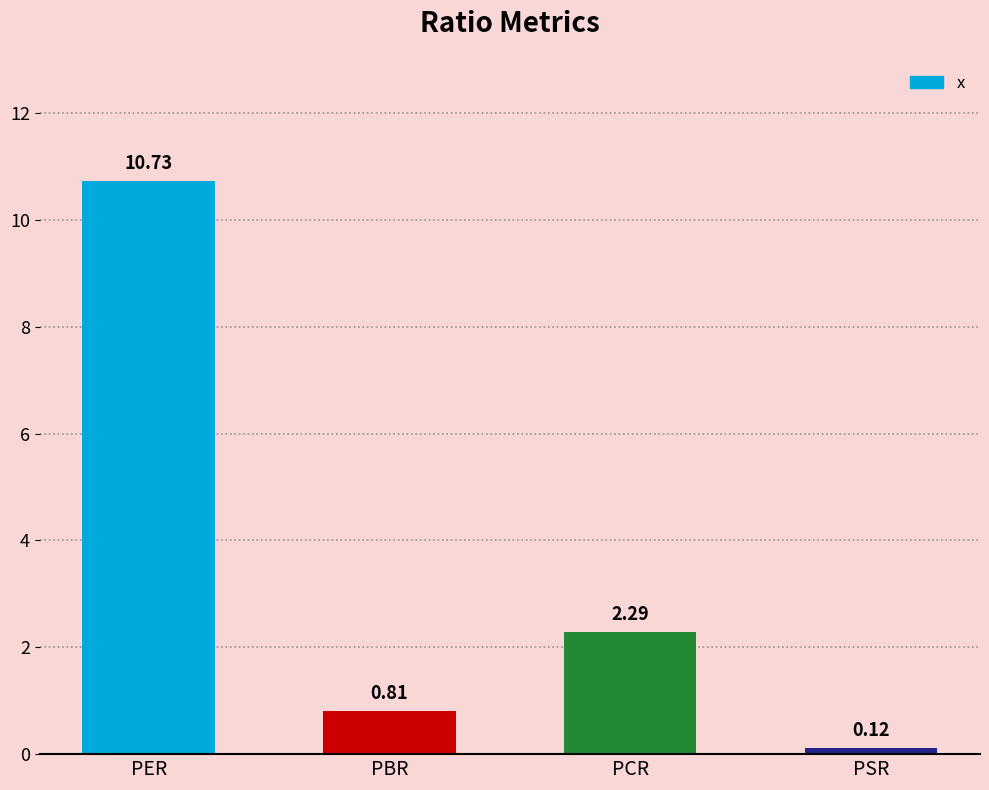

What is the label of the 1st bar from the left?

PER